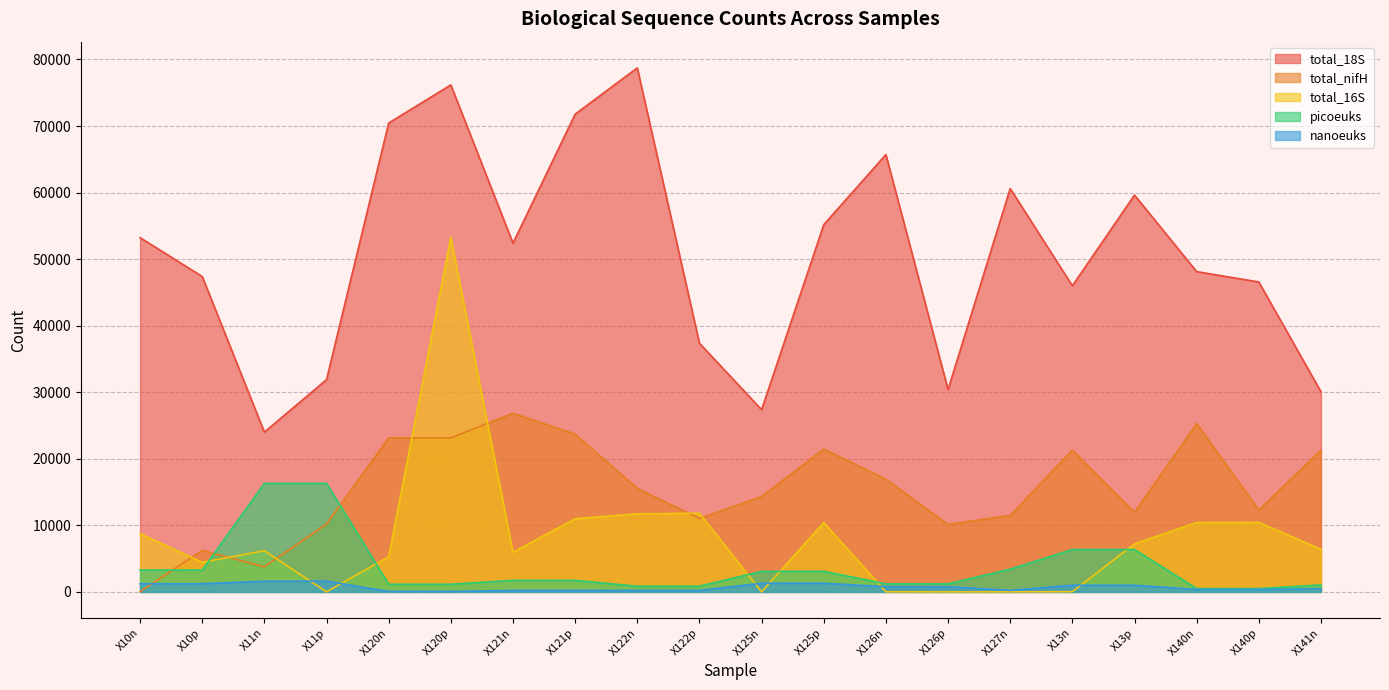

What is the average value of the total_16S series?

8173